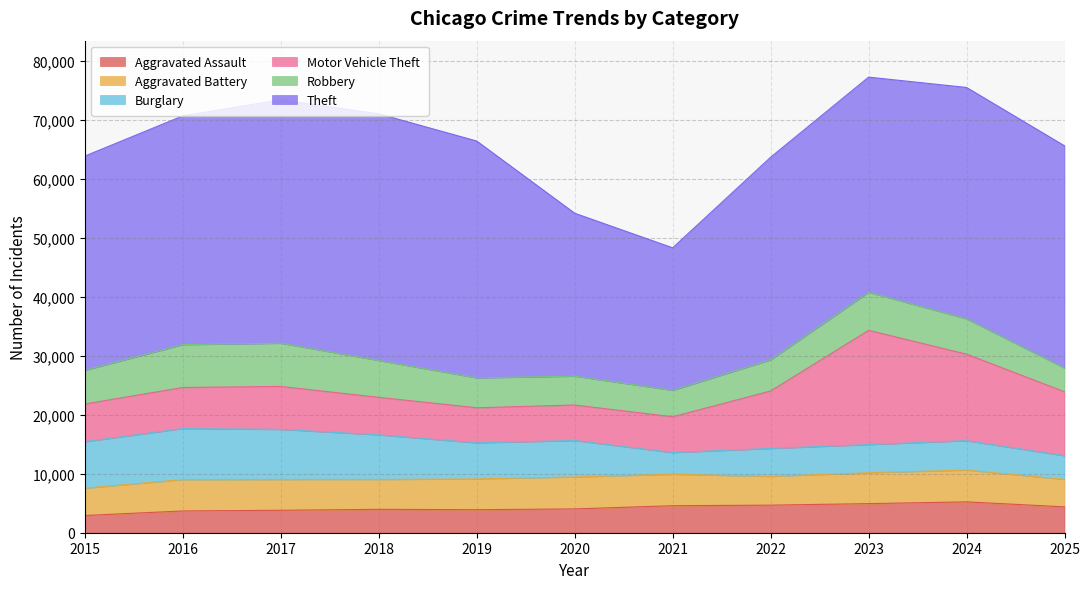

What is the value of the Burglary point at the 3rd from the left?

8491